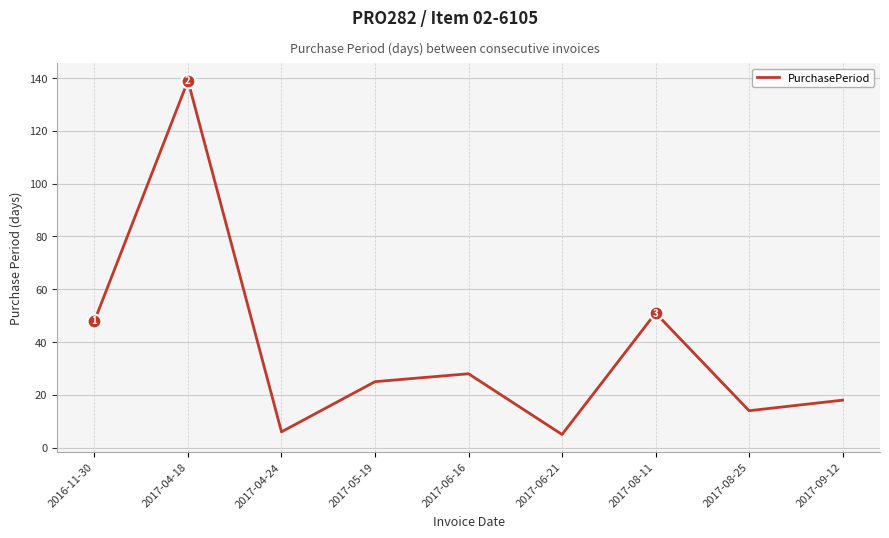

Which has a higher value, 2017-08-25 or 2017-06-16?

2017-06-16